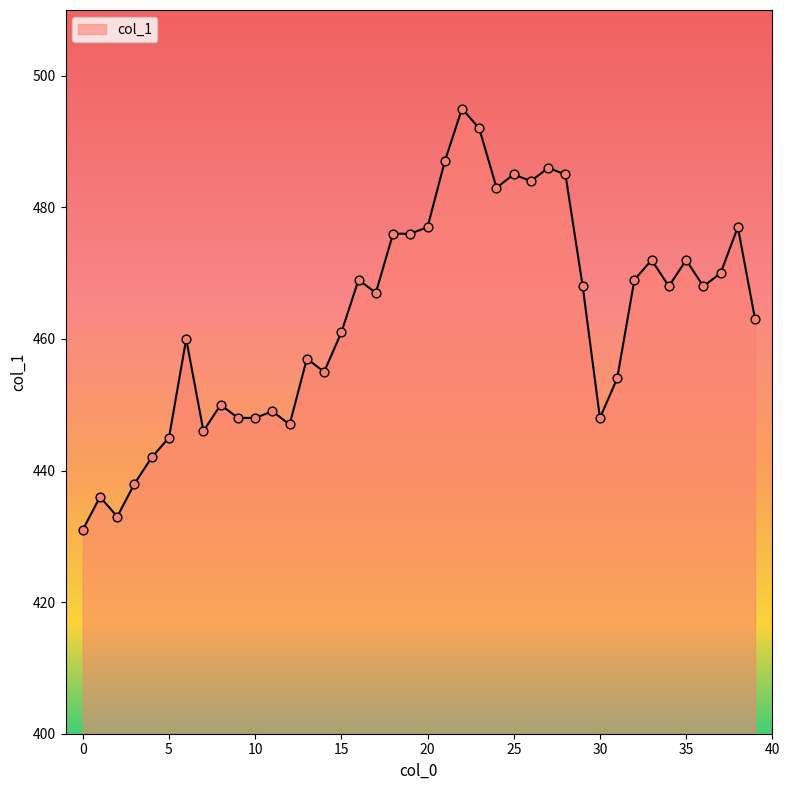

What is the smallest value displayed?

431